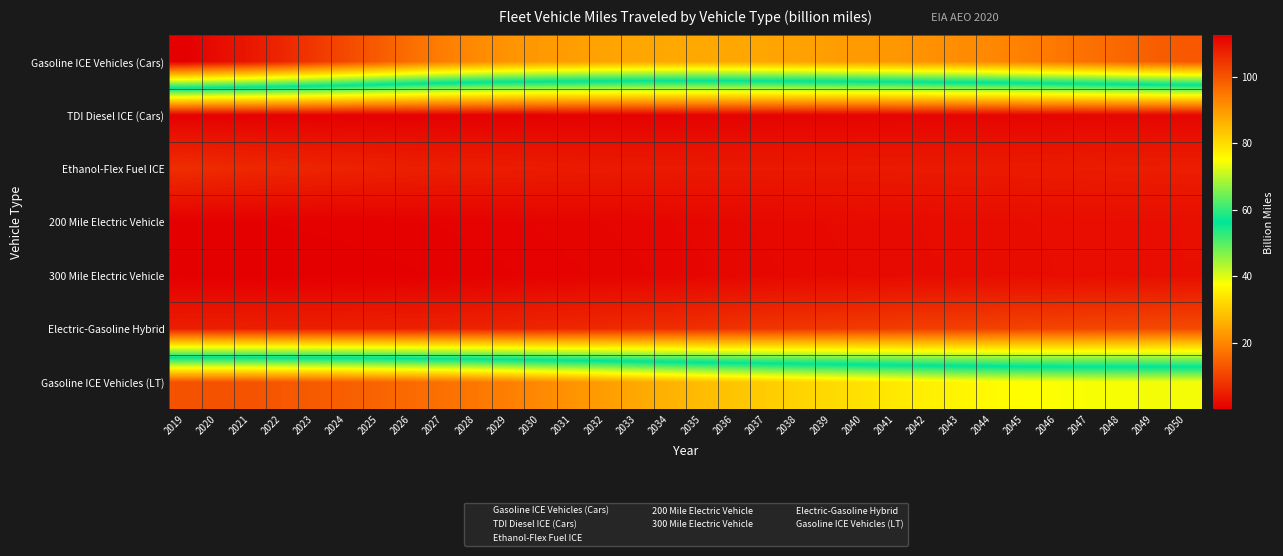

Which category has the lowest value across all series?

2021